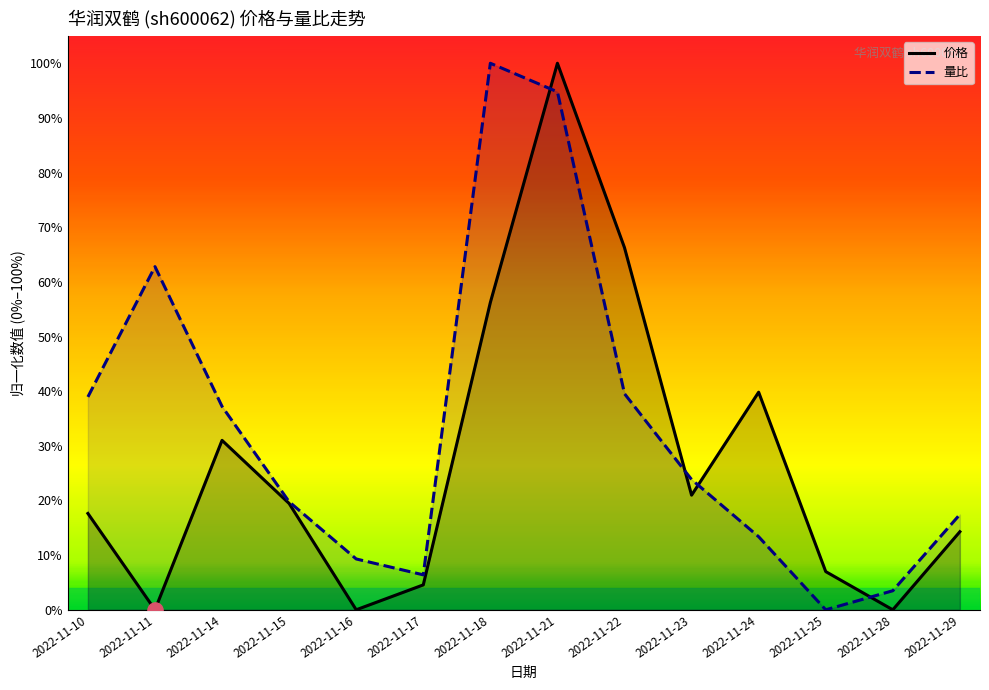

Which series has the largest Y range (max minus min)?

价格